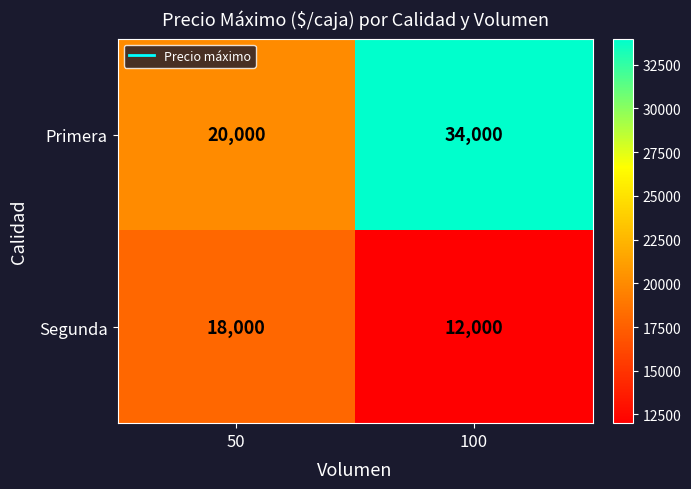

True or false: Segunda has a value of 6237 at 50.

False